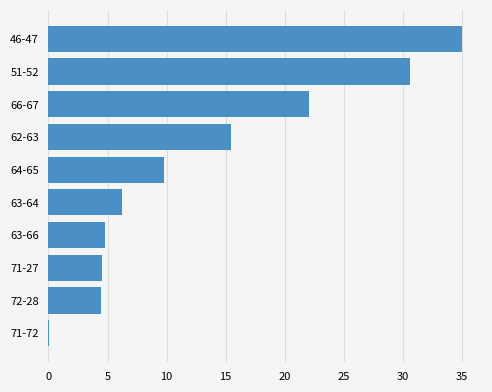

What is the sum of all values?

132.9